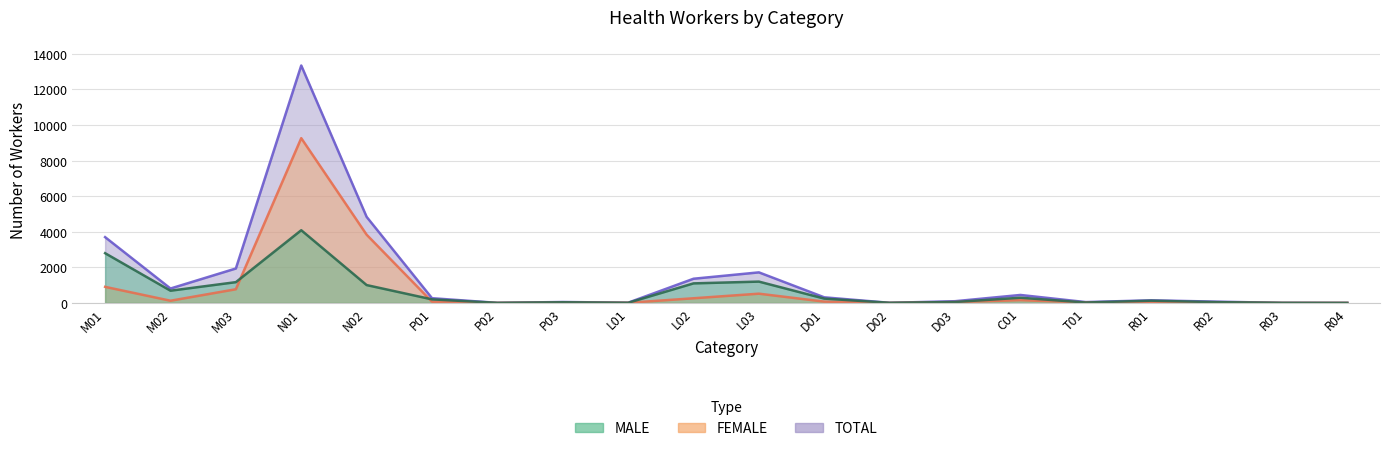

Rank the categories by MALE value from lowest to highest.

R04, P02, R03, D02, L01, T01, P03, R02, D03, R01, P01, D01, C01, M02, N02, L02, M03, L03, M01, N01